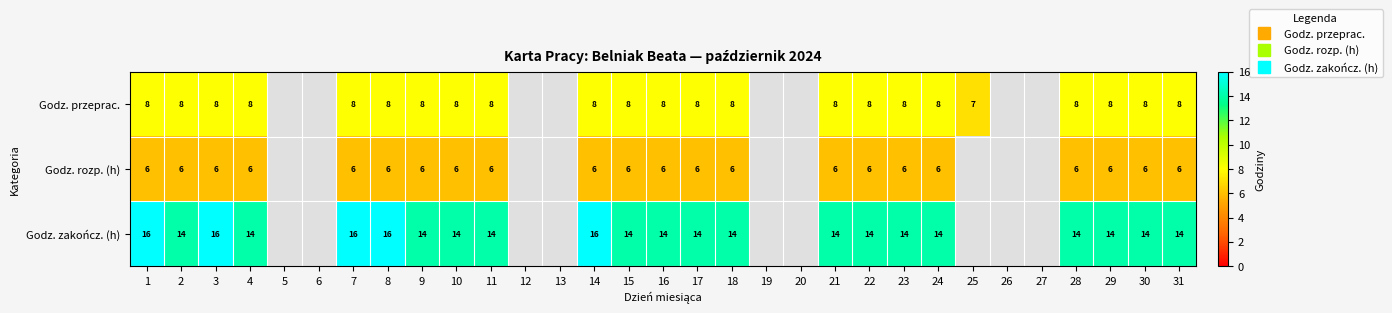

Which category has the lowest value in the Godz. zakończ. (h) series?

2